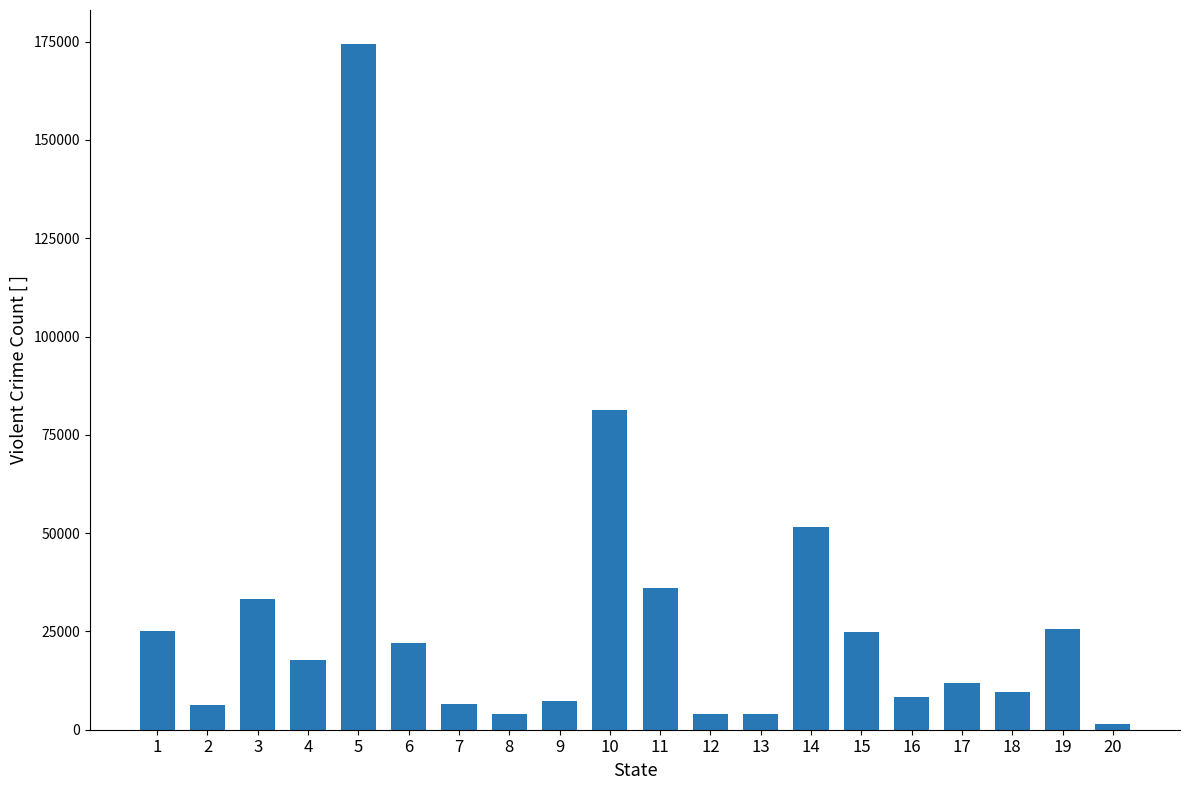

The value at 3 is 56476. True or false?

False